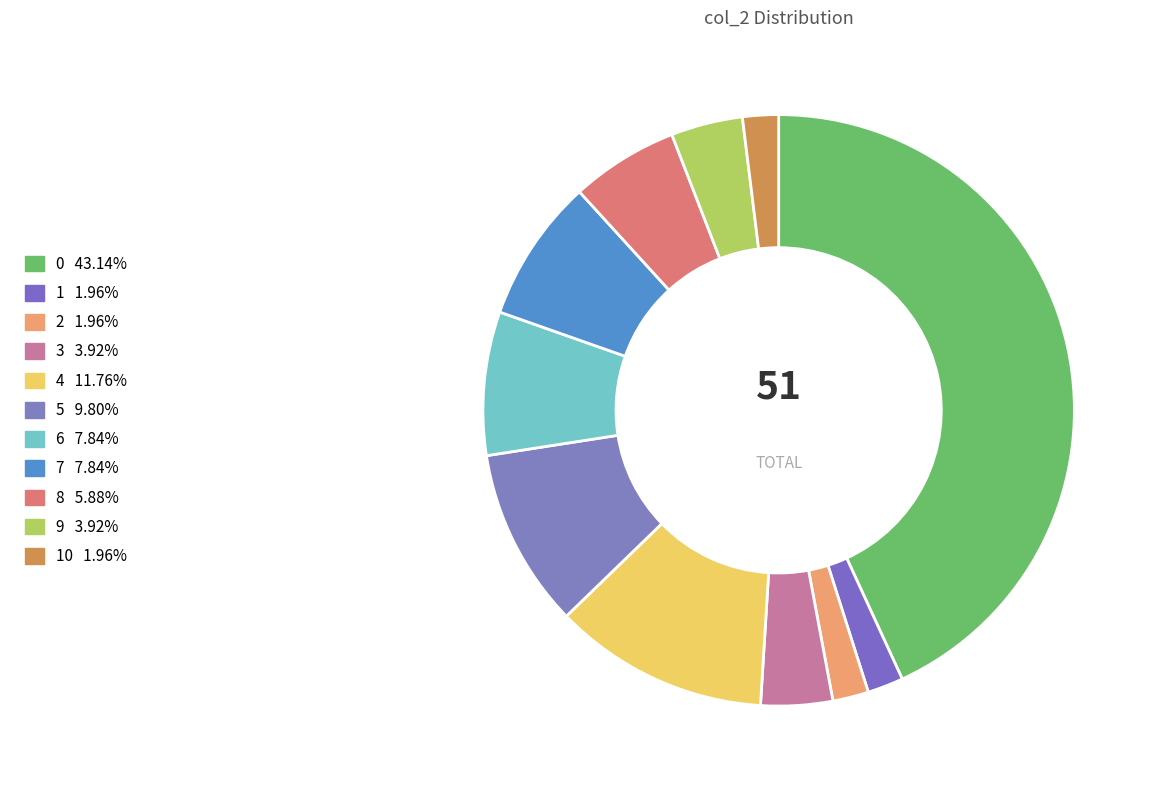

Count the number of slices in the pie.

11